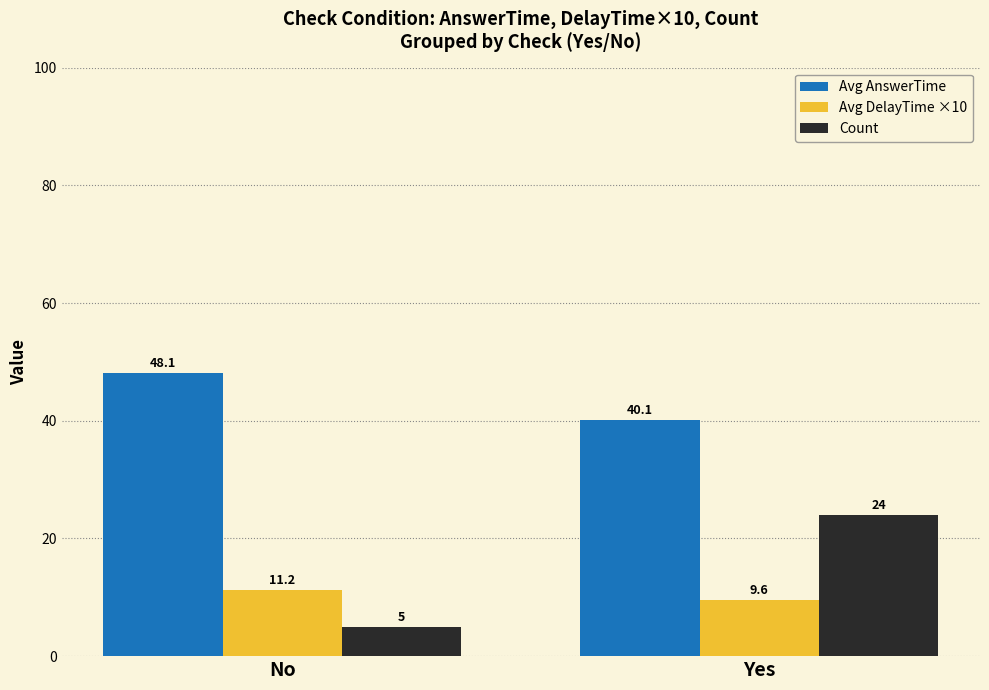

What position from the left is Yes?

2